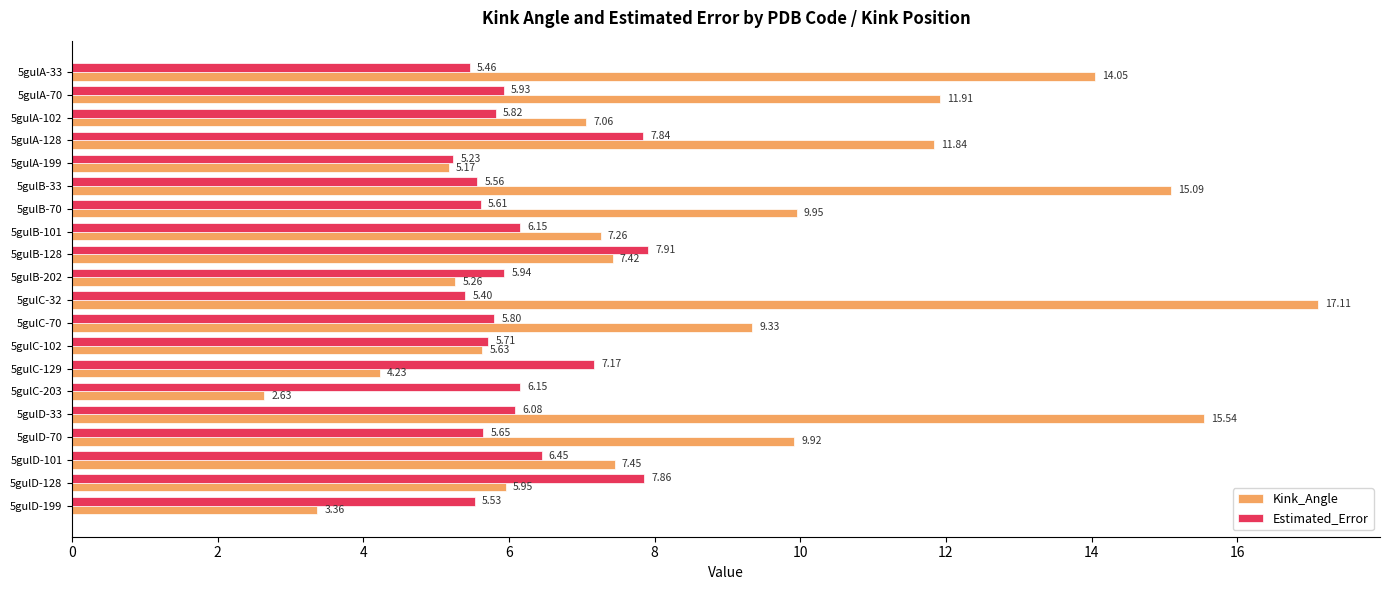

What are all the series names shown in the legend?

Kink_Angle, Estimated_Error